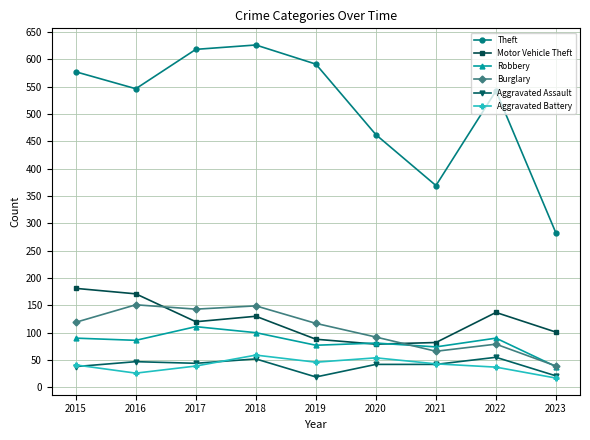

What is the total value across all series at 2020?

810